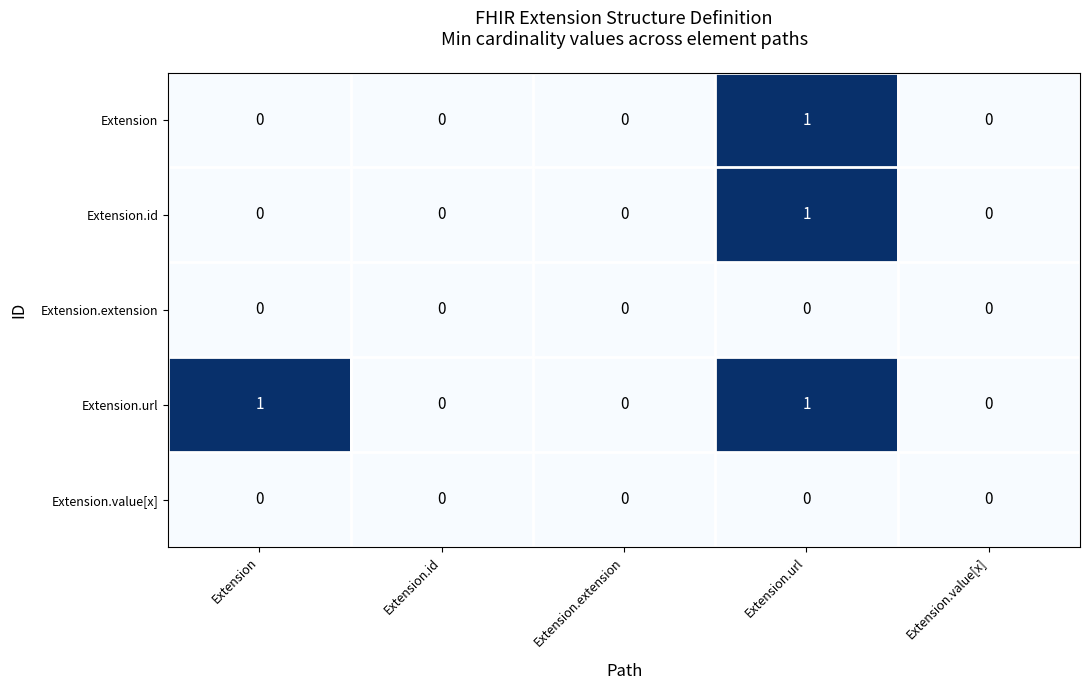

The value of Extension.url at Extension.url is 1. True or false?

True